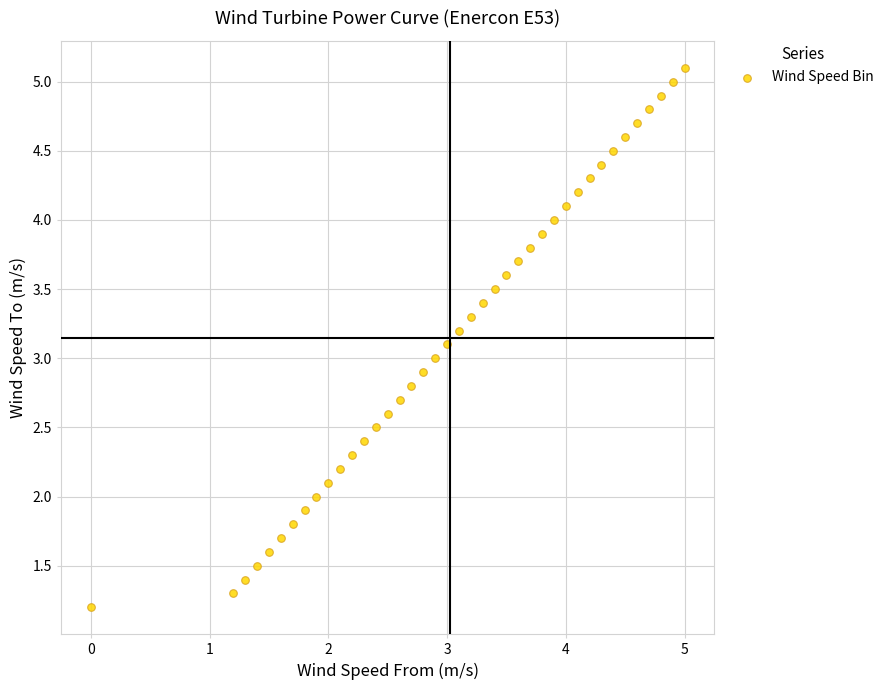

What is the range of X values (max minus min)?

5.0